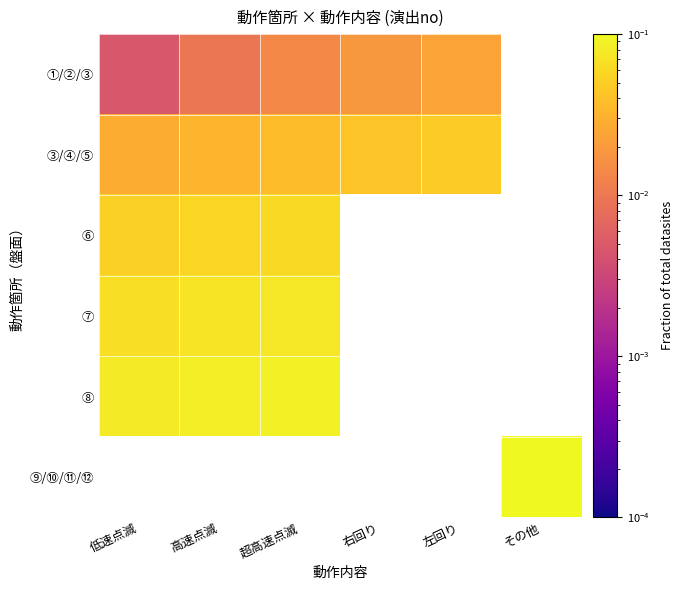

Between その他 and 超高速点滅, which is larger?

超高速点滅